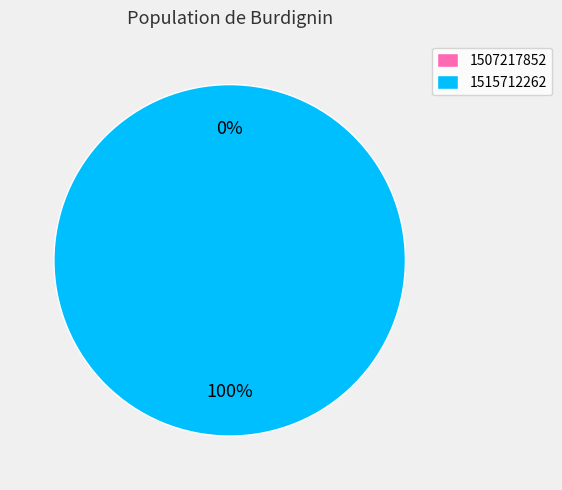

Do 1507217852 and 1515712262 together represent more than half of the pie?

Yes